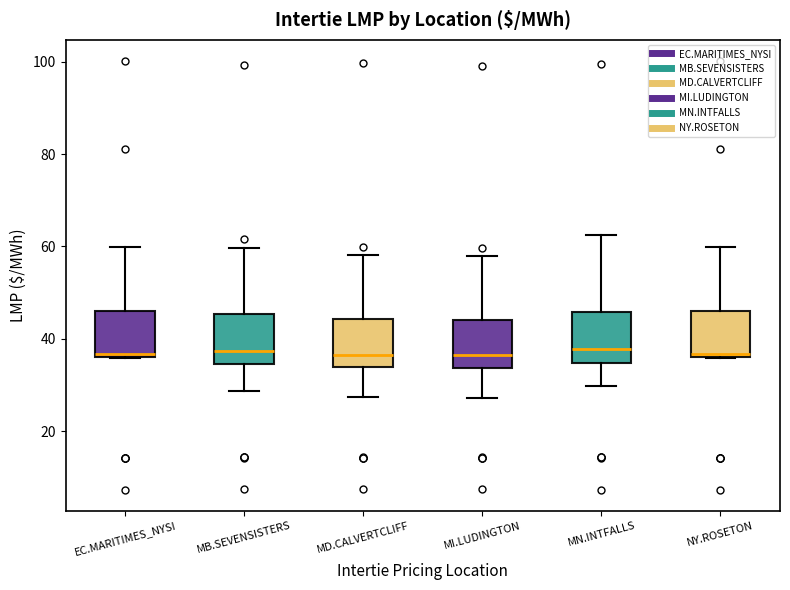

Reading left to right, read every box against the y-axis: the position of its median line, the range the box covers, and the ends of its whiskers. The values are not printed on the chart, so give them approximately, as read against the axis.

EC.MARITIMES_NYSI: median 36 (just above the box's lower edge), box 36 to 46, whiskers 36 to 60
MB.SEVENSISTERS: median 38, box 34 to 46, whiskers 28 to 60
MD.CALVERTCLIFF: median 36, box 34 to 44, whiskers 28 to 58
MI.LUDINGTON: median 36, box 34 to 44, whiskers 28 to 58
MN.INTFALLS: median 38, box 34 to 46, whiskers 30 to 62
NY.ROSETON: median 36 (just above the box's lower edge), box 36 to 46, whiskers 36 to 60